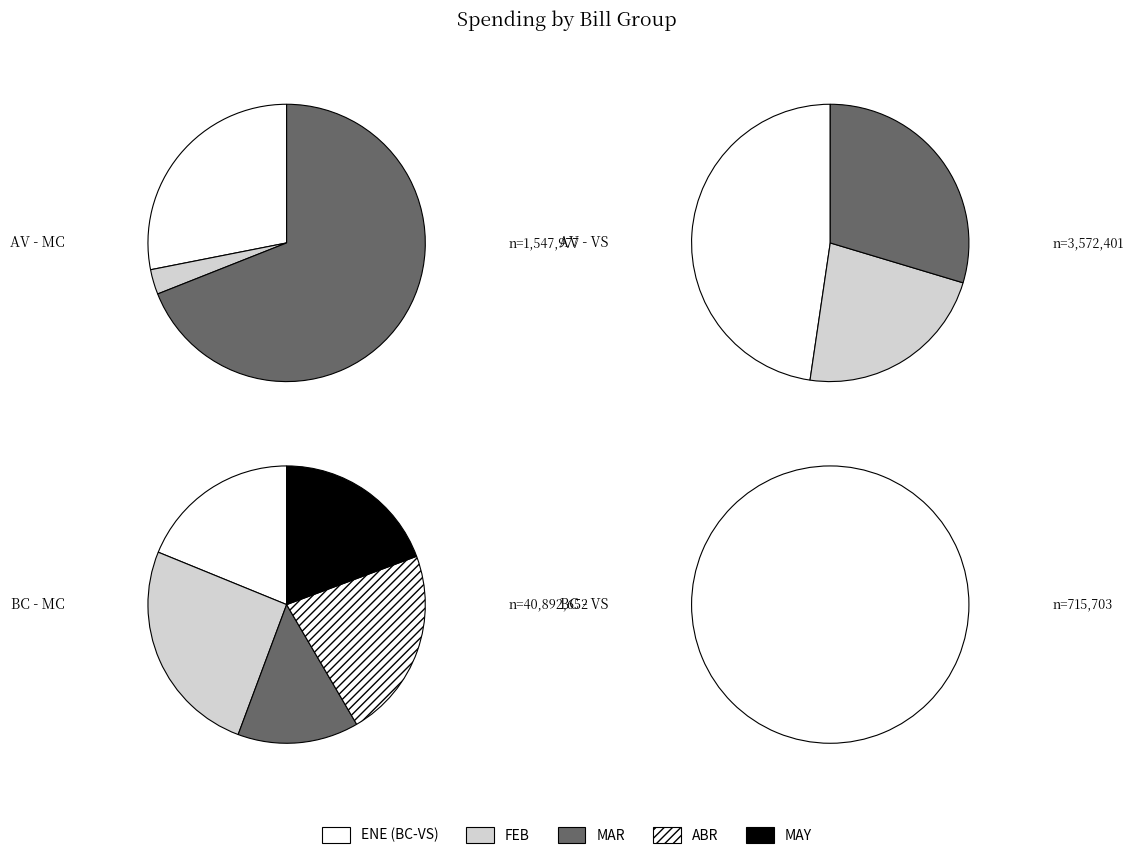

What is the change in value from BC - MC - 02 - FEB-2025 to BC - VS - 05 - MAY-2025?

-9706113